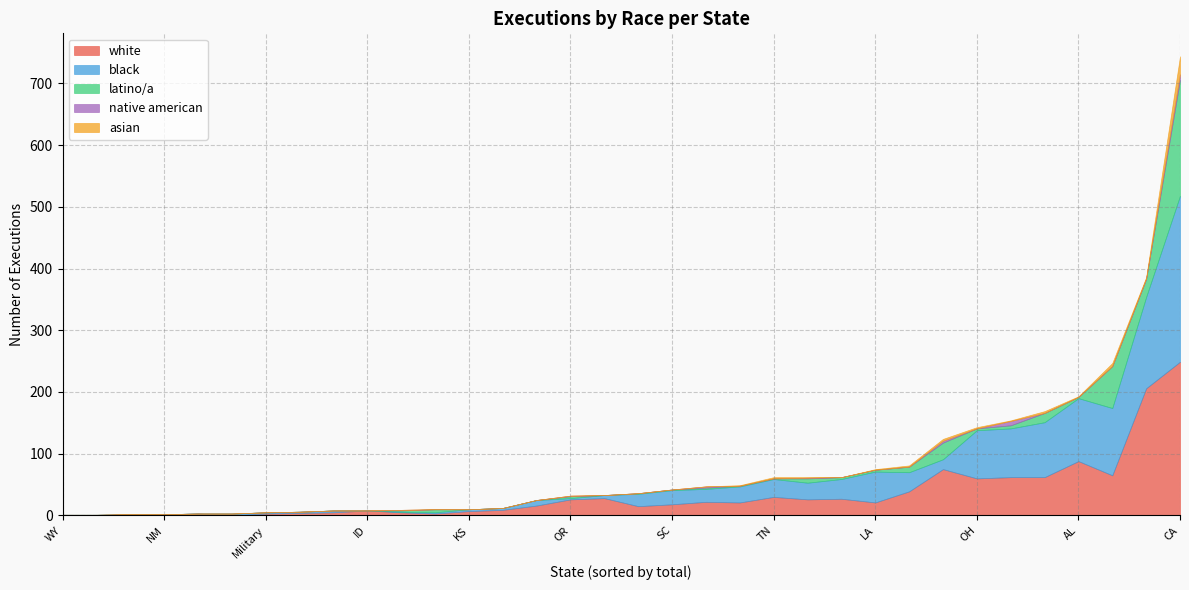

The black series shows 23 at SC. True or false?

True